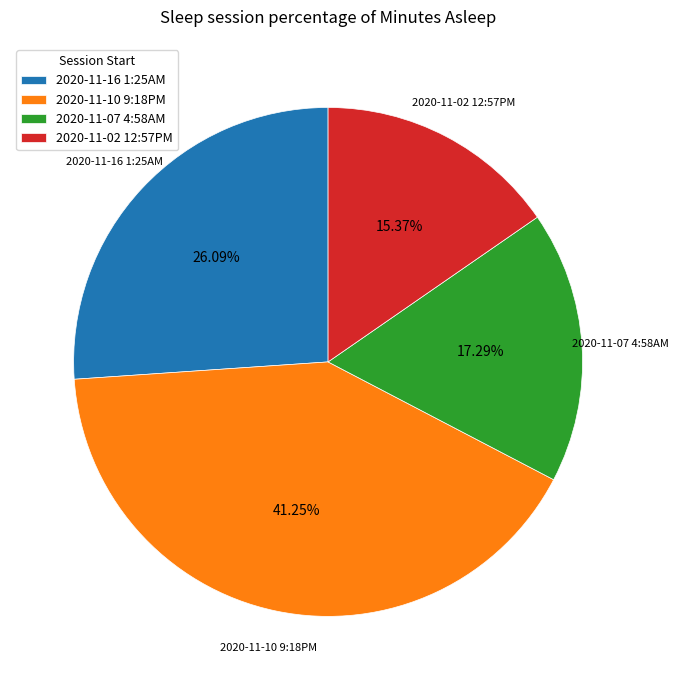

Combined, do 2020-11-10 9:18PM and 2020-11-16 1:25AM account for over 50%?

Yes